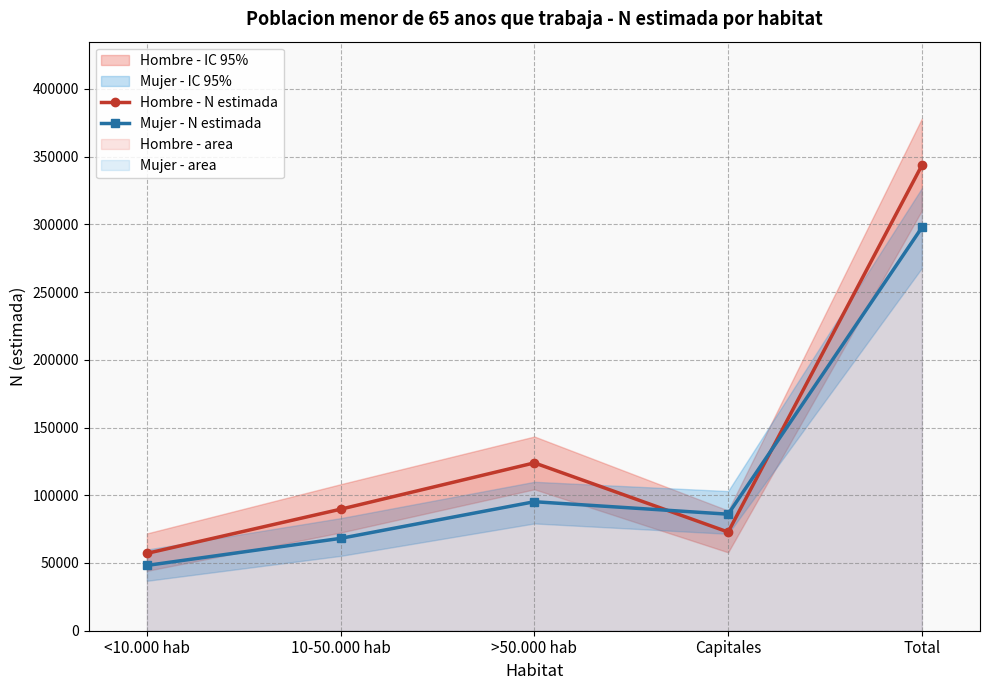

The Hombre - N estimada series shows 28721 at 10-50.000 hab. True or false?

False